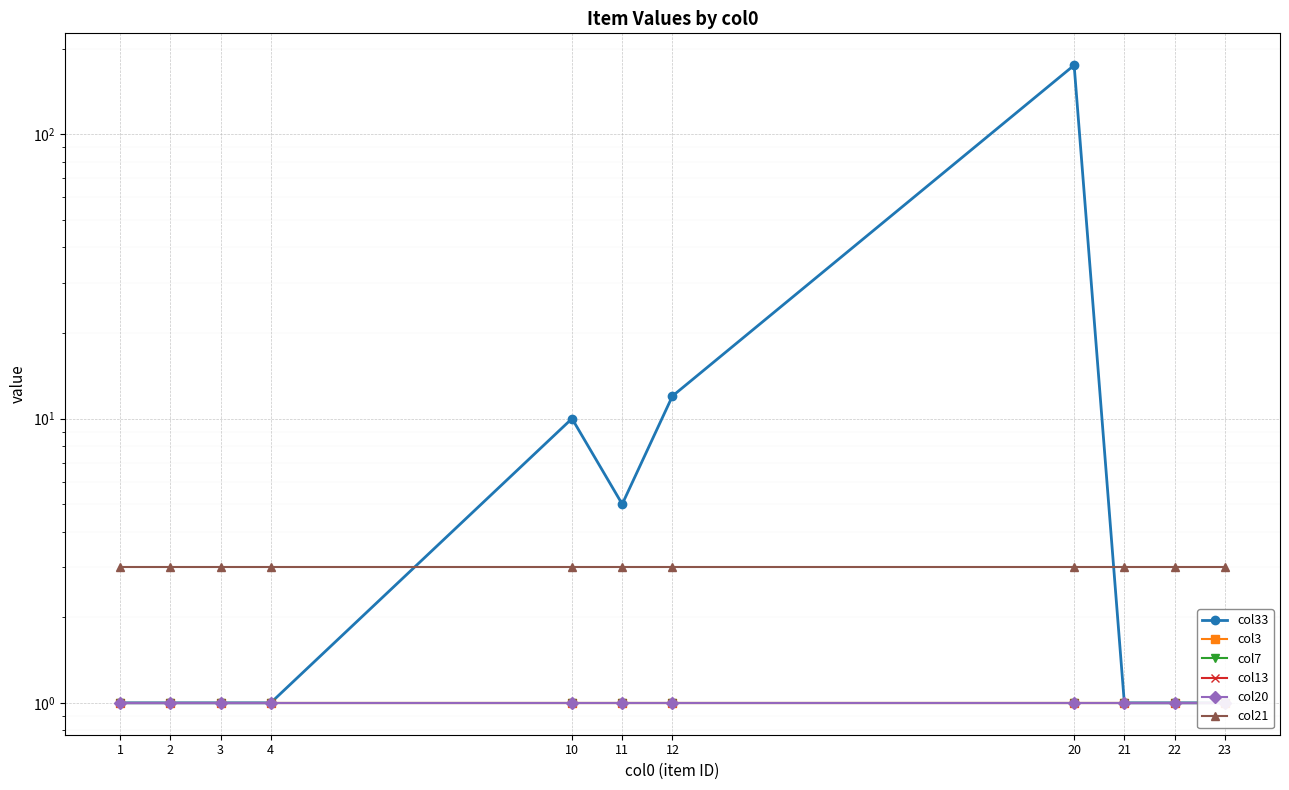

Which series has the largest total across all categories?

col33